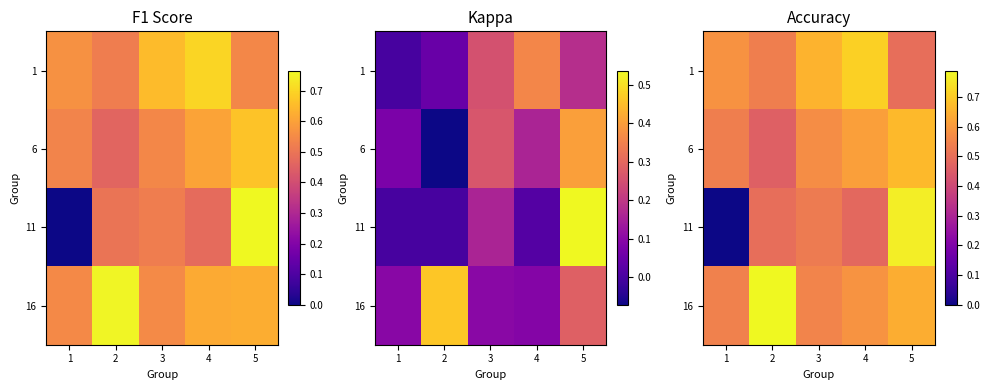

What is the maximum value shown in the chart?

0.8